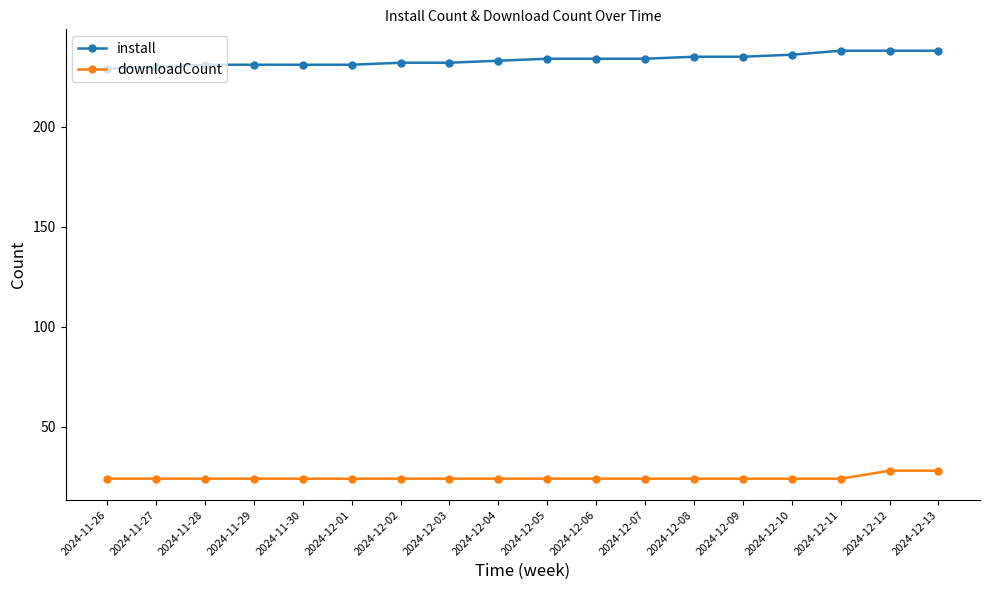

Is it true that downloadCount equals 40 at 2024-12-09?

False